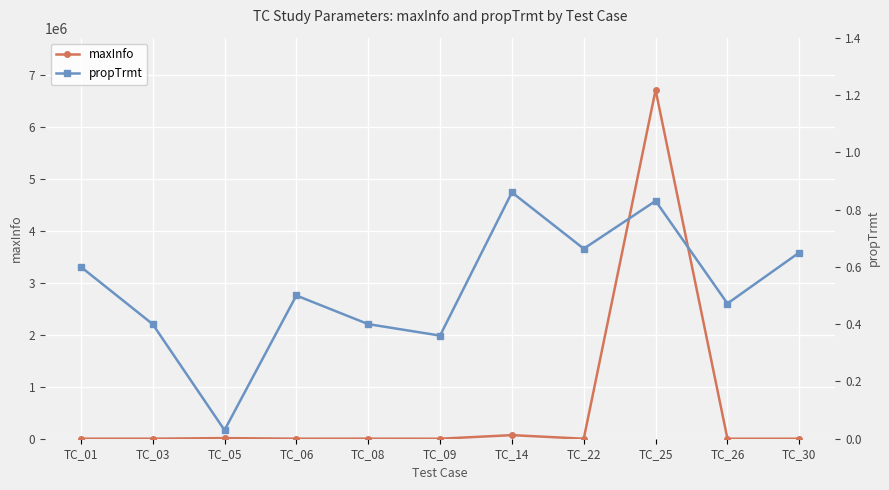

Rank the series at TC_22 from highest to lowest value.

maxInfo, propTrmt